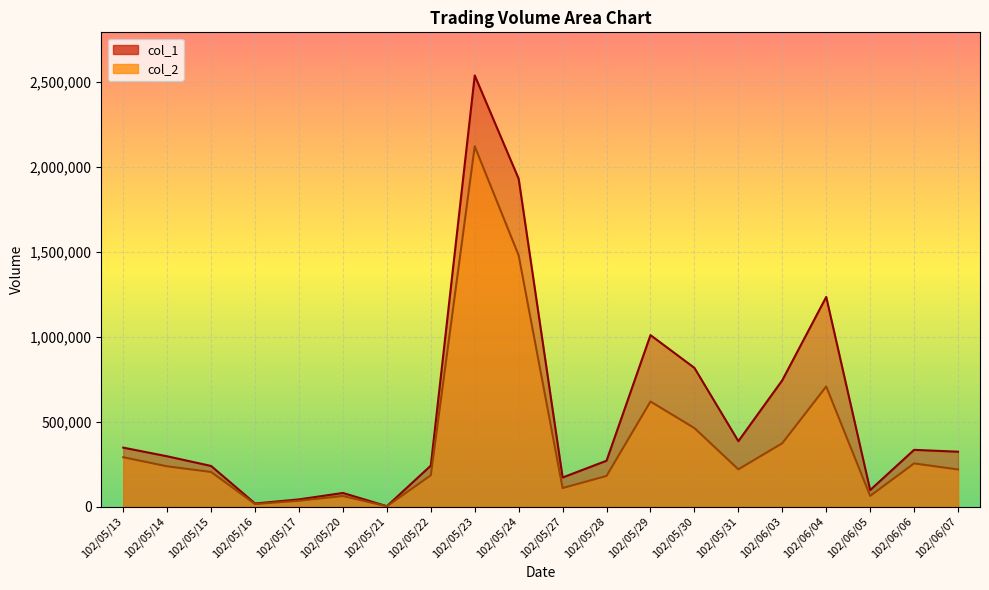

What is the difference between the maximum and minimum values in the col_1 series?

2538000